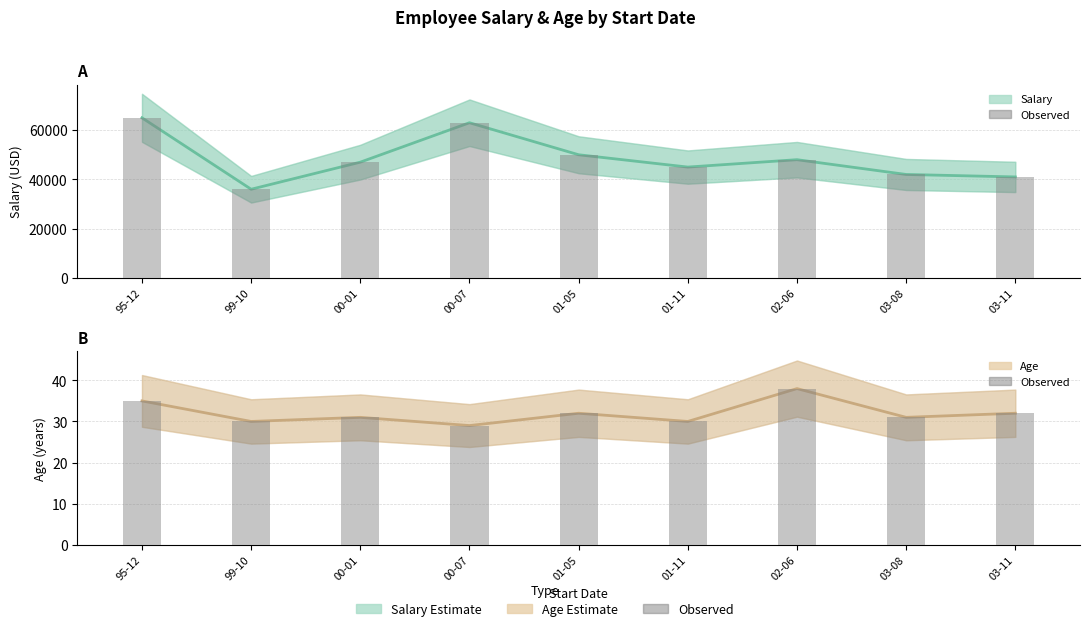

What is the difference between the highest and lowest values at 99-10?

35970